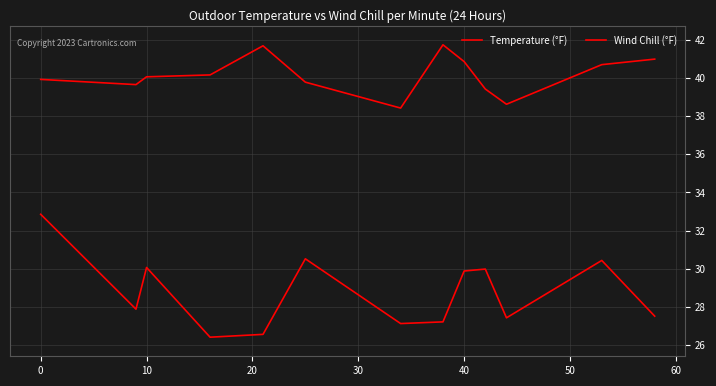

Reading right to left, transcribe all the data shown in this chart.

Temperature (°F): 41.0	40.7	38.6	39.4	40.9	41.7	38.4	39.8	41.7	40.2	40.1	39.6	39.9
Wind Chill (°F): 27.5	30.4	27.4	30.0	29.9	27.2	27.1	30.5	26.6	26.4	30.1	27.9	32.9